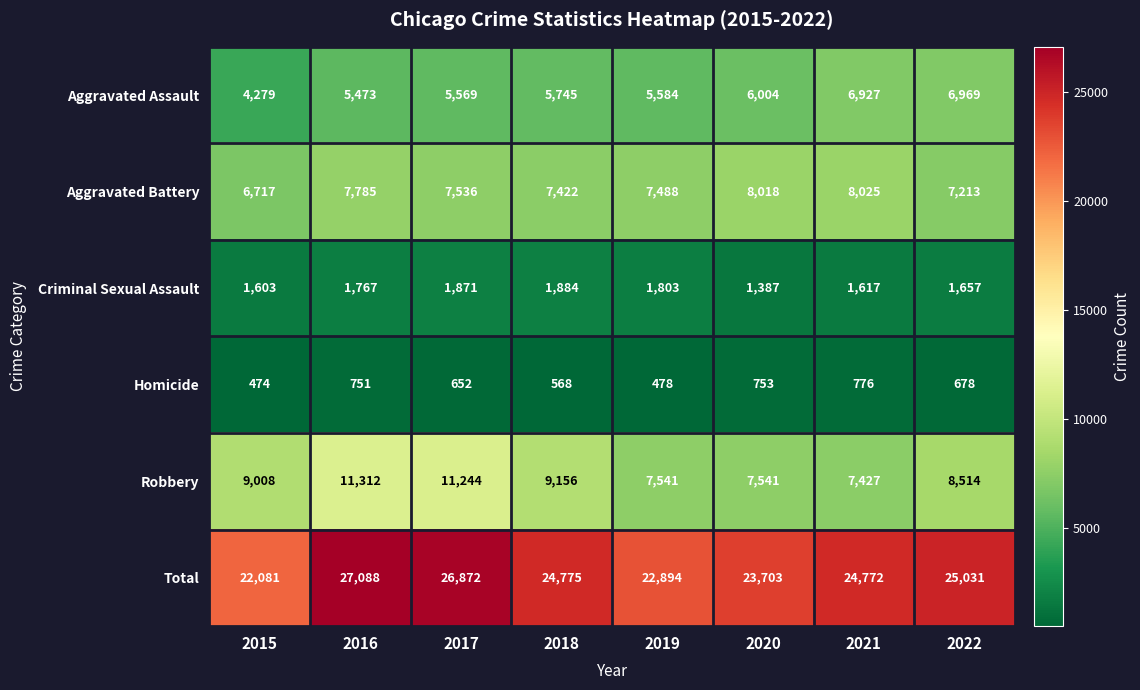

At which label is Total closest to 24584?

2021